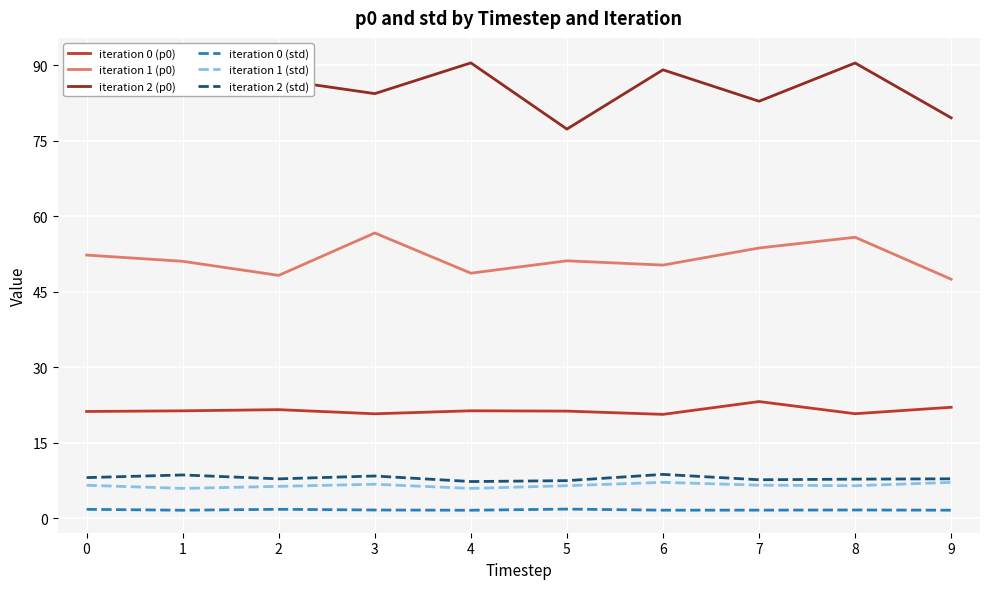

How many interior local peaks does the iteration 0 (std) series have?

3